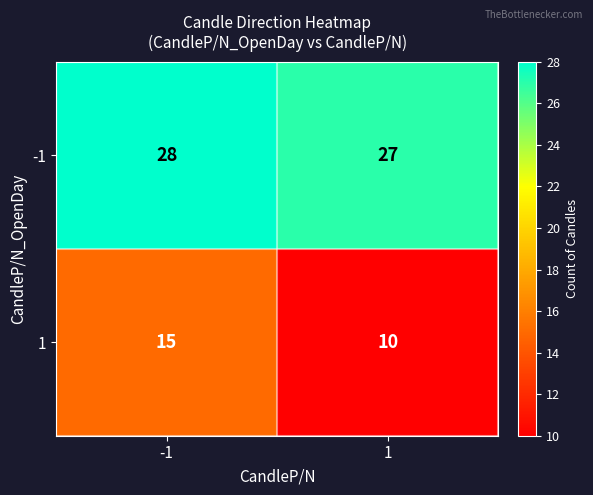

How many series are shown in this chart?

2